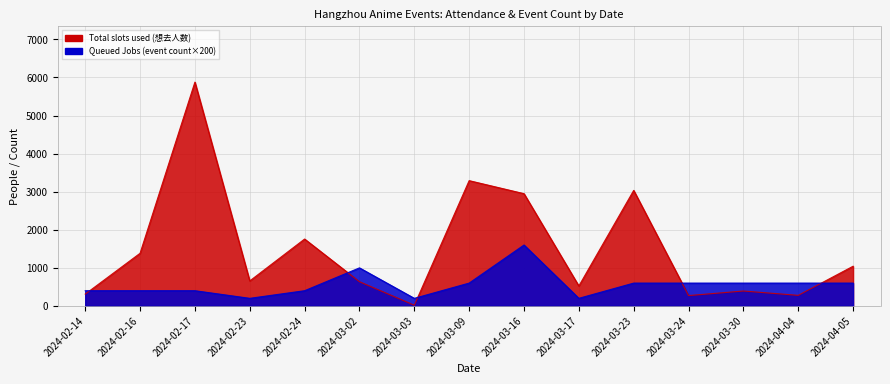

Count the number of categories in the chart.

15